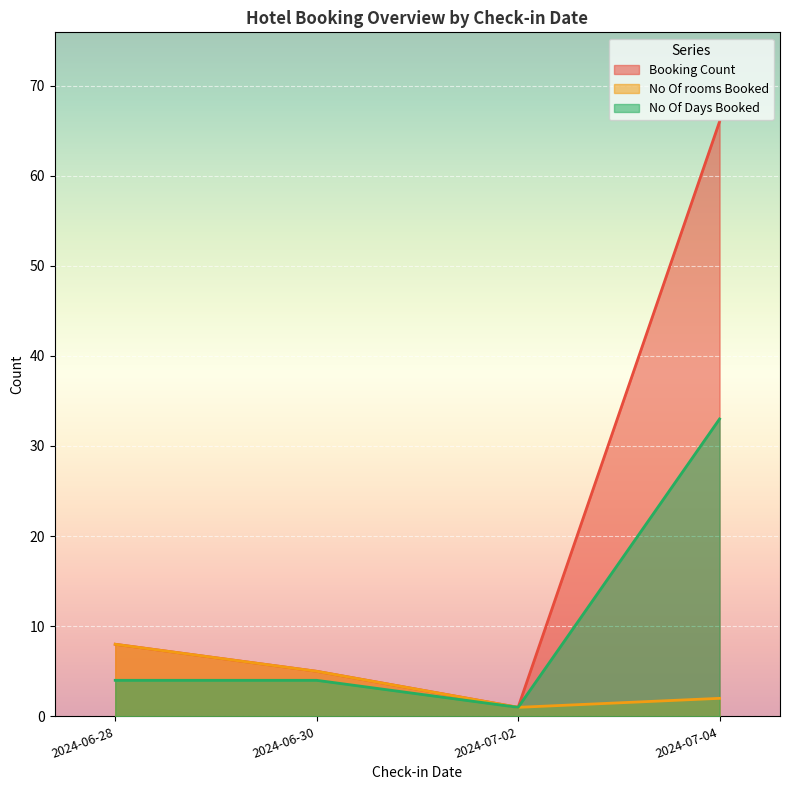

Which has a higher value, 2024-07-04 or 2024-06-30?

2024-07-04